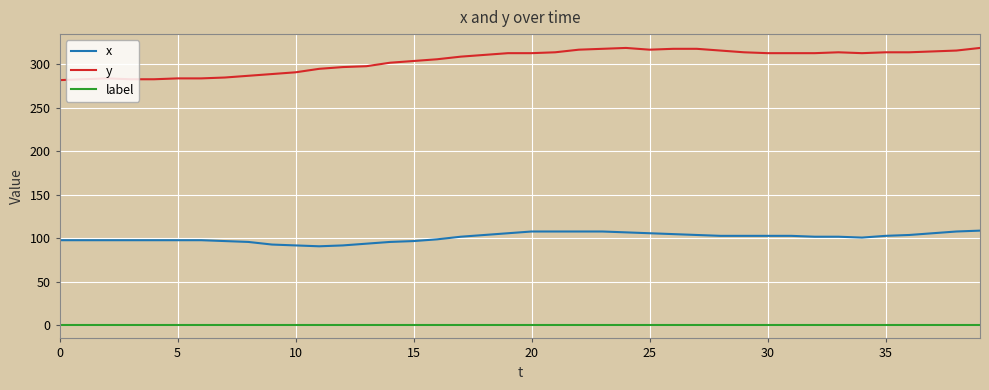

Which series has the largest total across all categories?

y